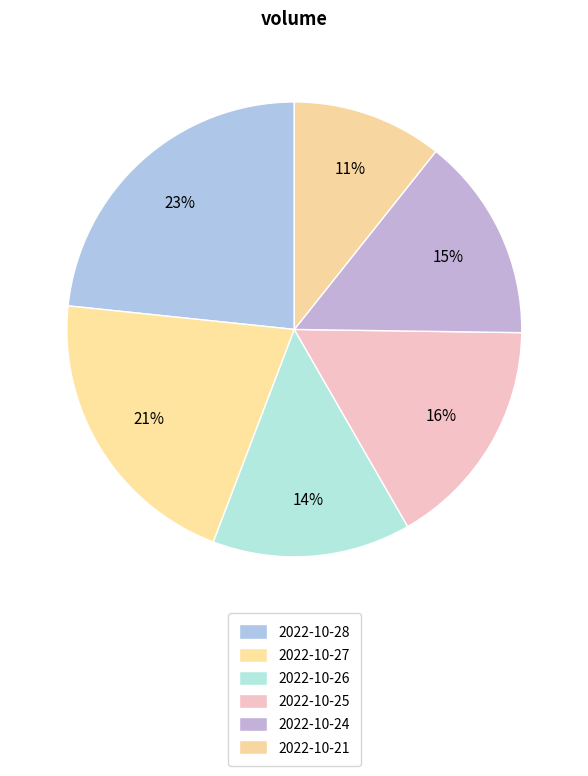

Which slice is the smallest?

2022-10-21